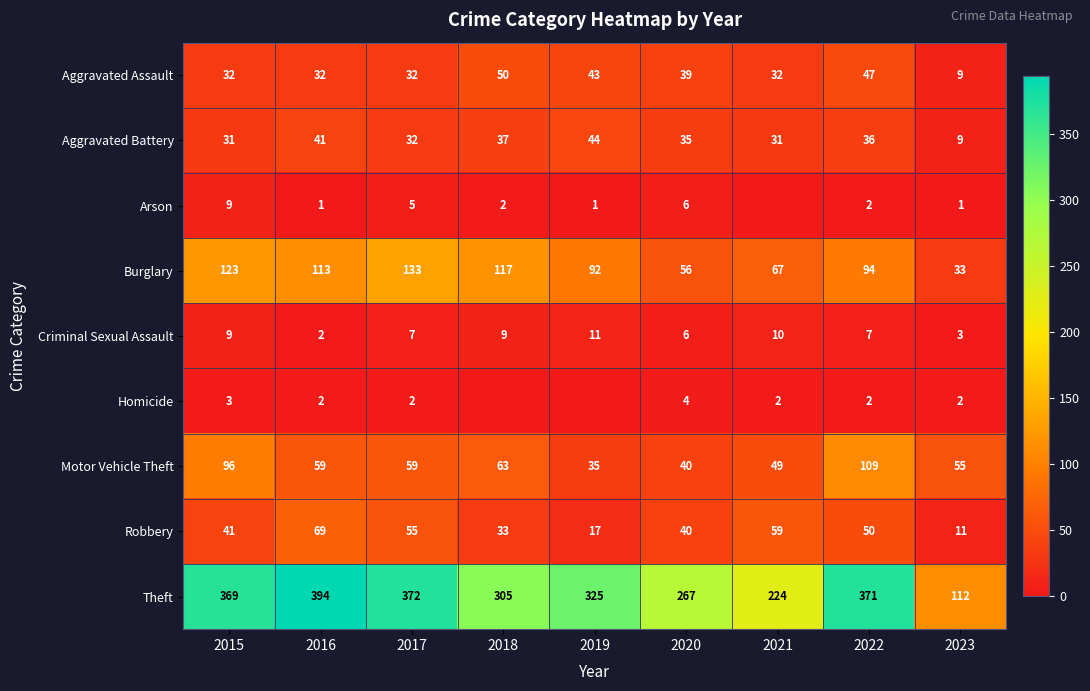

What is the difference between the second highest and minimum values in the Burglary series?

90